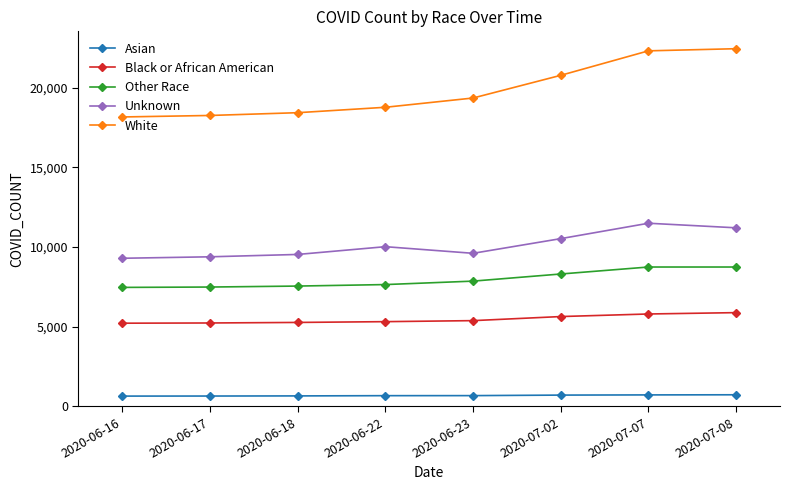

True or false: Black or African American and Other Race cross at least once.

False